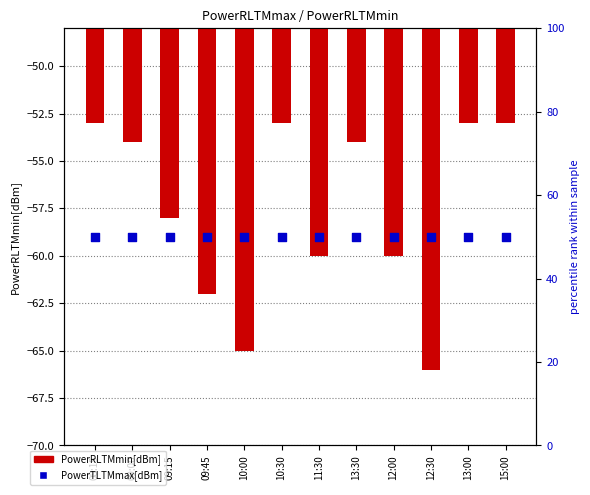

Which series contains the highest Y value?

PowerTLTMmax[dBm]